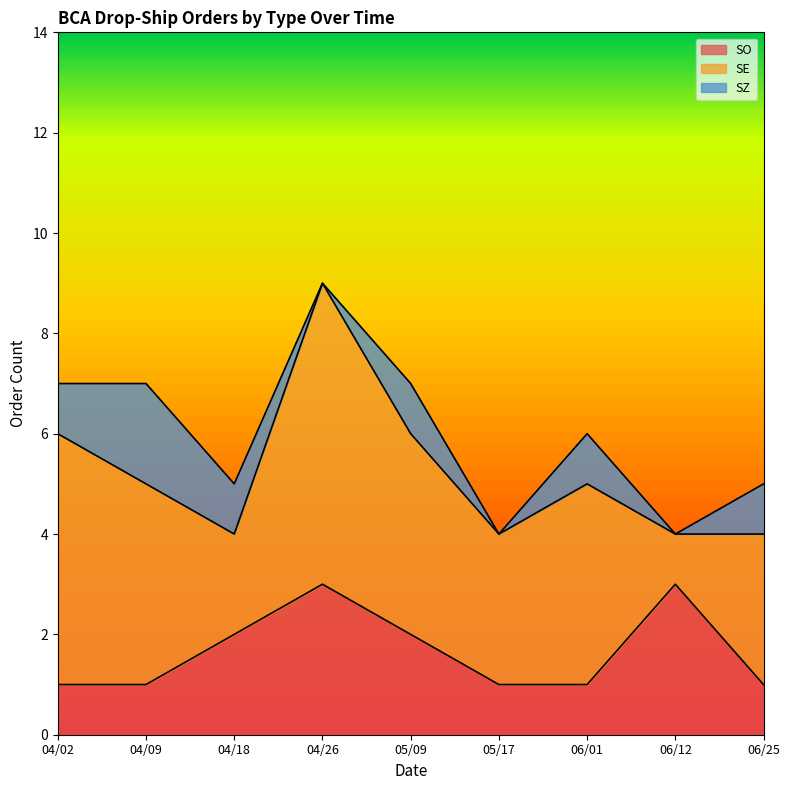

Rank the series by their average value, from highest to lowest.

SE, SO, SZ